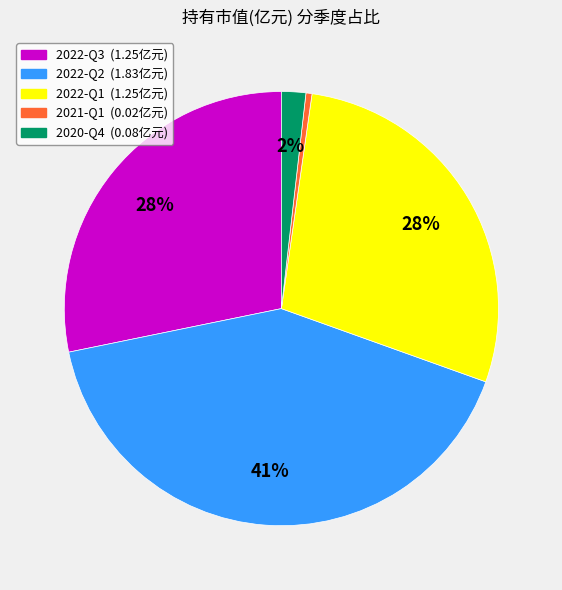

Combined, do 2022-Q2 (1.83亿元) and 2021-Q1 (0.02亿元) account for over 50%?

No